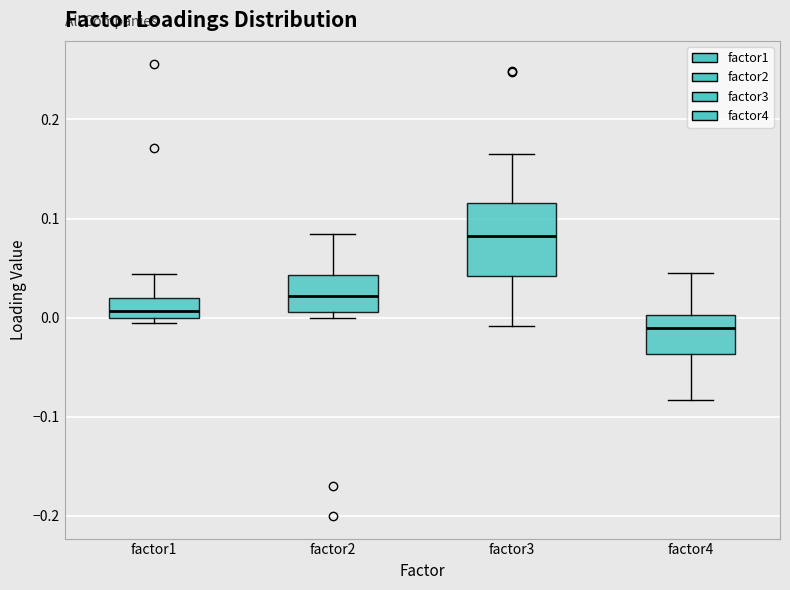

Reading left to right, read every box against the y-axis: the position of its median line, the range the box covers, and the ends of its whiskers. The values are not printed on the chart, so give them approximately, as read against the axis.

factor1: median 0.01, box 0.00 to 0.02, whiskers -0.01 to 0.04
factor2: median 0.02, box 0.01 to 0.04, whiskers 0.00 to 0.08
factor3: median 0.08, box 0.04 to 0.12, whiskers -0.01 to 0.17
factor4: median -0.01, box -0.04 to 0.00, whiskers -0.08 to 0.05